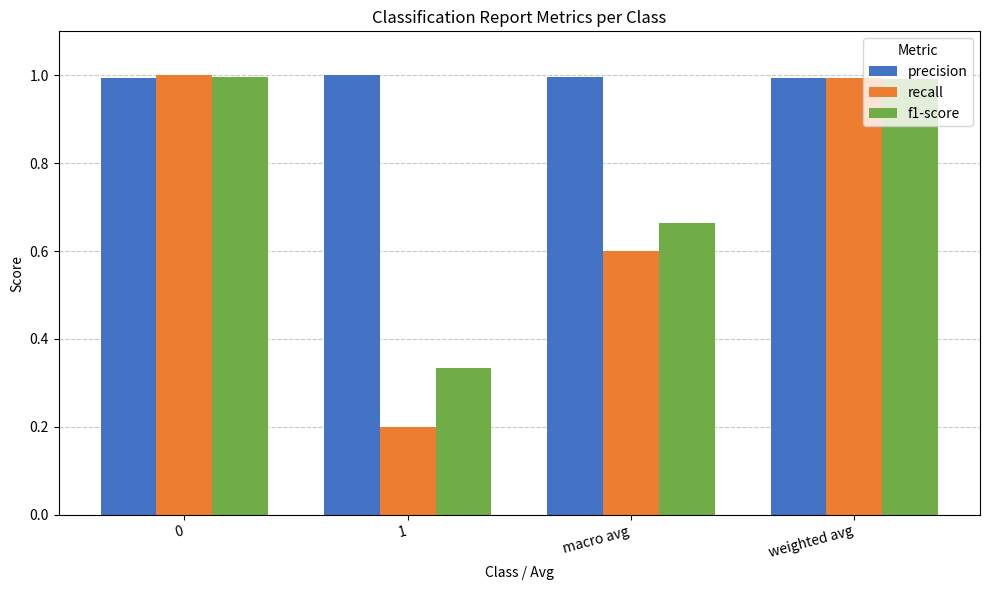

What is the difference between the maximum and second lowest values in the recall series?

0.4